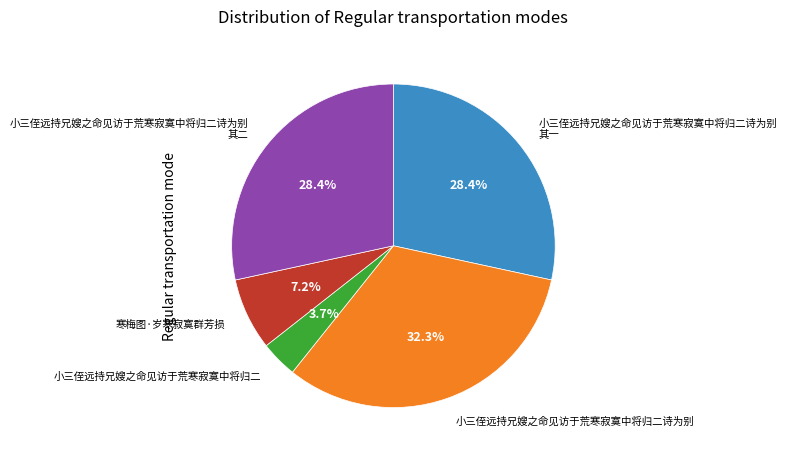

The 小三侄远持兄嫂之命见访于荒寒寂寞中将归二诗为别 其一 slice represents 28% of the pie. True or false?

True